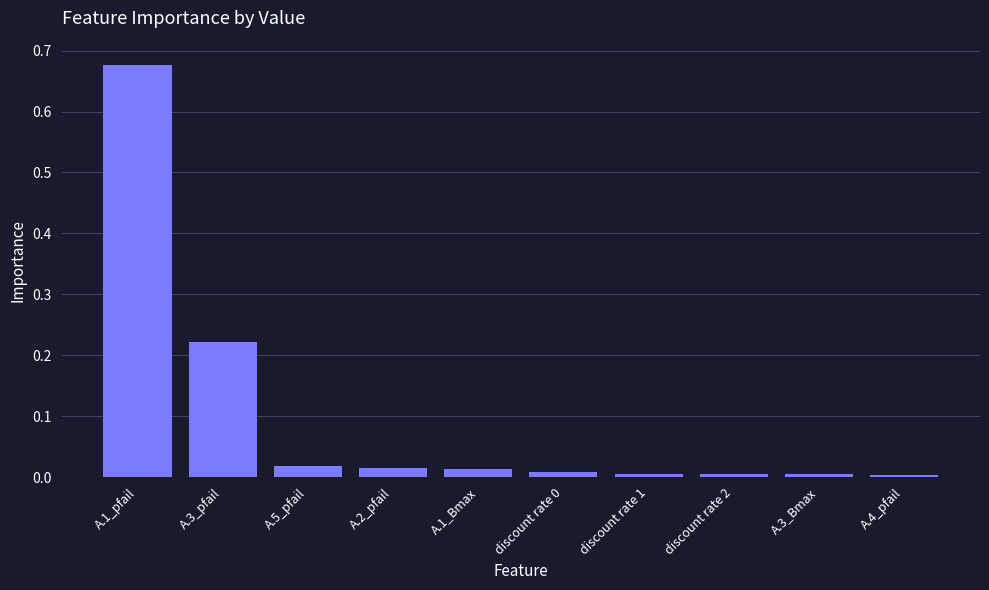

What is the label of the 5th bar from the left?

A.1_Bmax